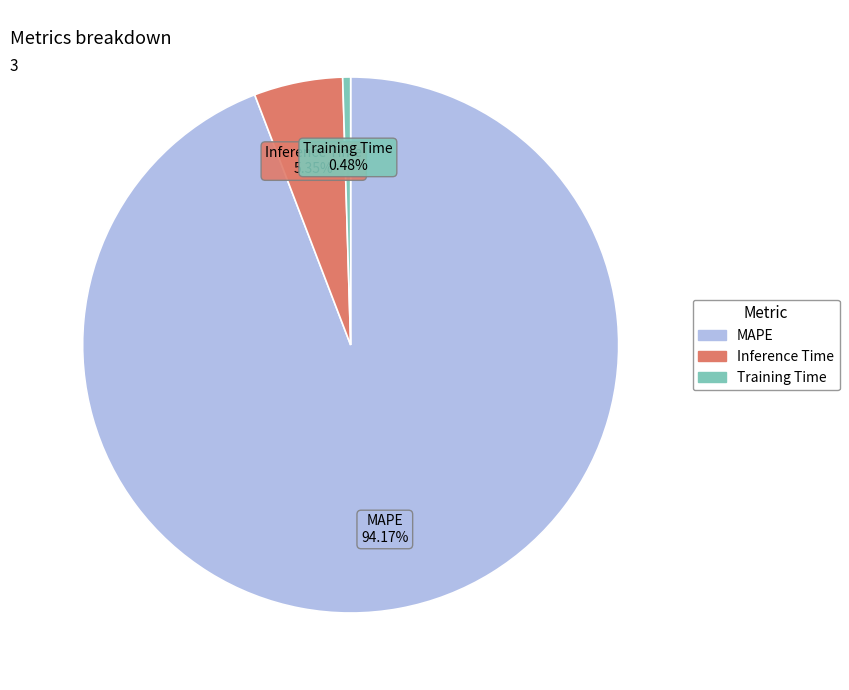

The Inference Time slice represents 1% of the pie. True or false?

False